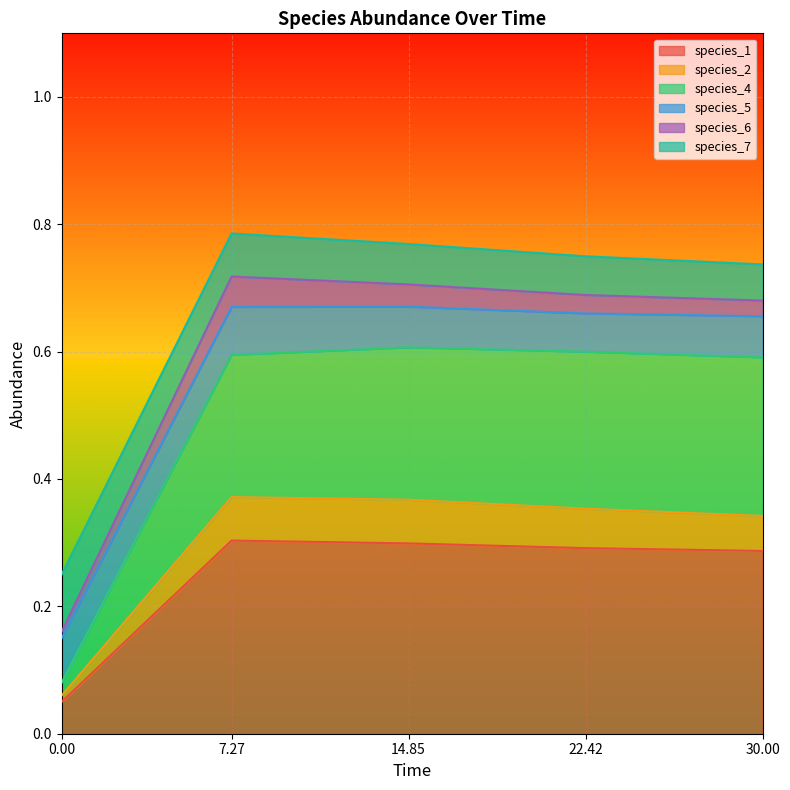

True or false: species_4 and species_1 cross at least once.

False